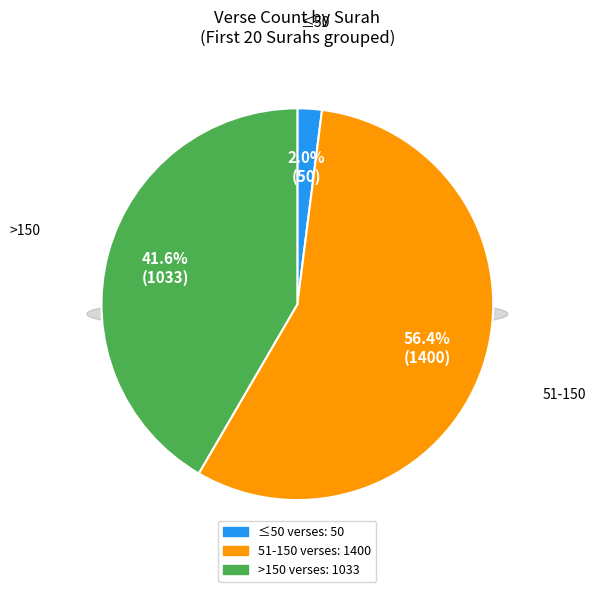

Combined, do 16 and 9 account for over 50%?

No